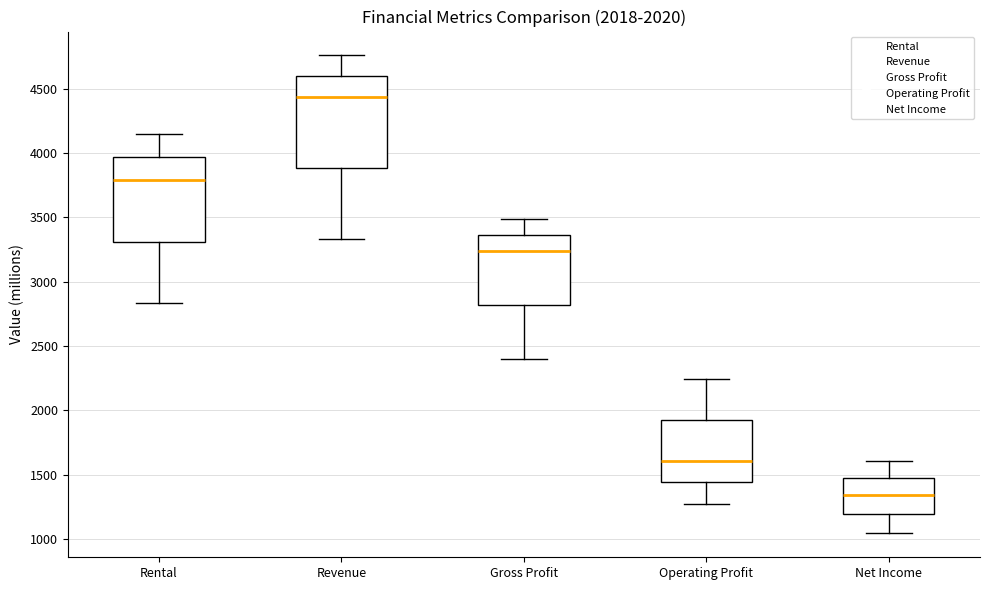

Comparing the boxes themselves (not the whiskers), which one is the tallest?

Revenue